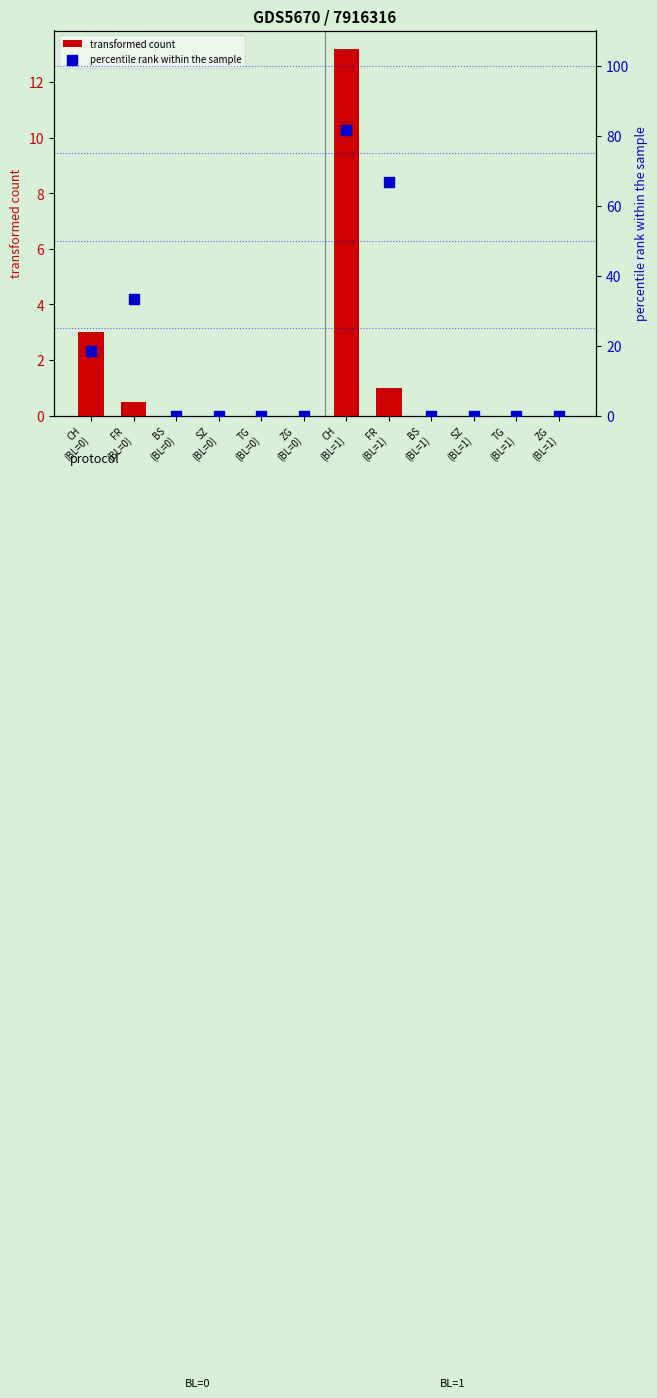

At which category is the sum across all series the highest?

CH
(BL=1)